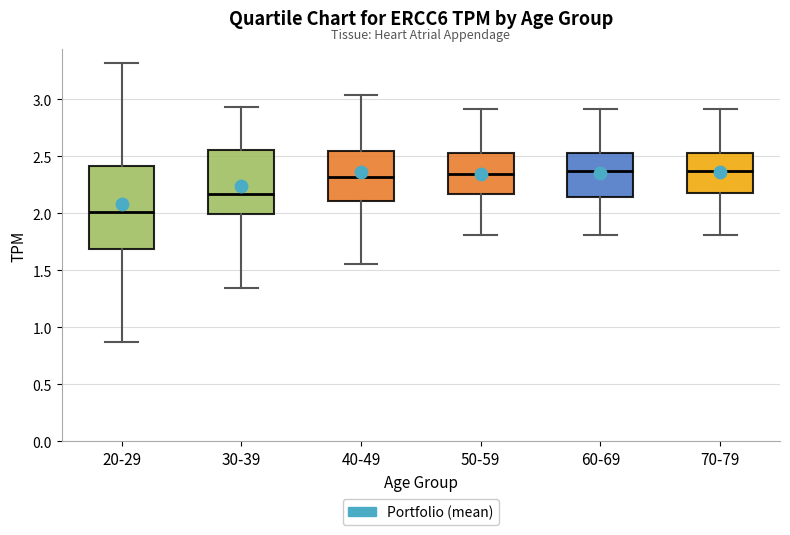

Reading left to right, read every box against the y-axis: the position of its median line, the range the box covers, and the ends of its whiskers. The values are not printed on the chart, so give them approximately, as read against the axis.

20-29: median 2.00, box 1.70 to 2.40, whiskers 0.85 to 3.30
30-39: median 2.15, box 2.00 to 2.55, whiskers 1.35 to 2.95
40-49: median 2.30, box 2.10 to 2.55, whiskers 1.55 to 3.05
50-59: median 2.35, box 2.15 to 2.55, whiskers 1.80 to 2.90
60-69: median 2.35, box 2.15 to 2.55, whiskers 1.80 to 2.90
70-79: median 2.35, box 2.20 to 2.55, whiskers 1.80 to 2.90